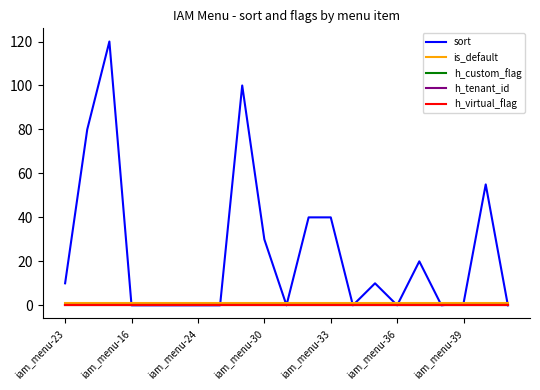

True or false: h_tenant_id and sort intersect in this chart.

False